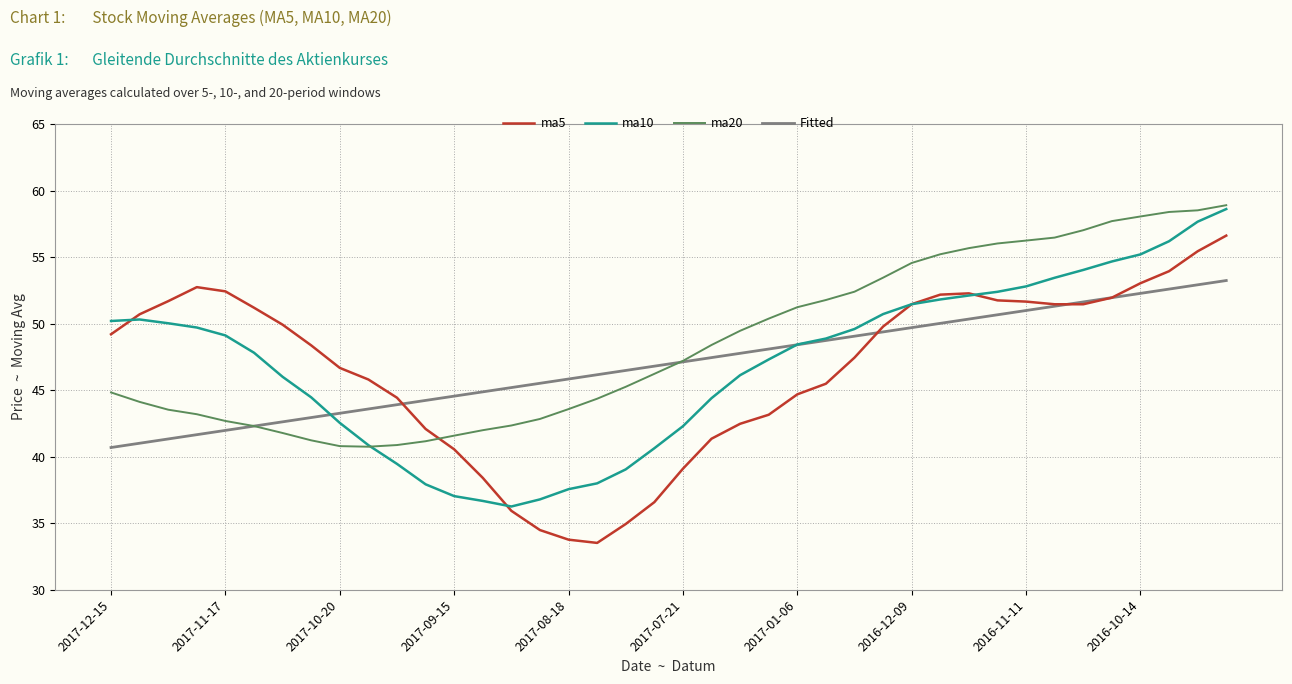

What is the highest value of the ma5 series?

56.6